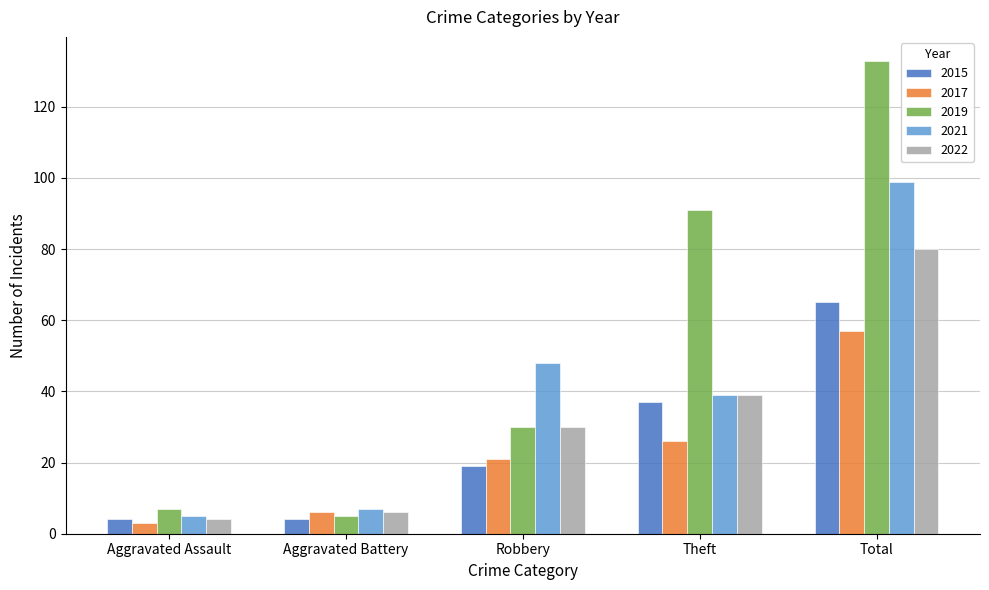

What is the minimum value for 2015?

4